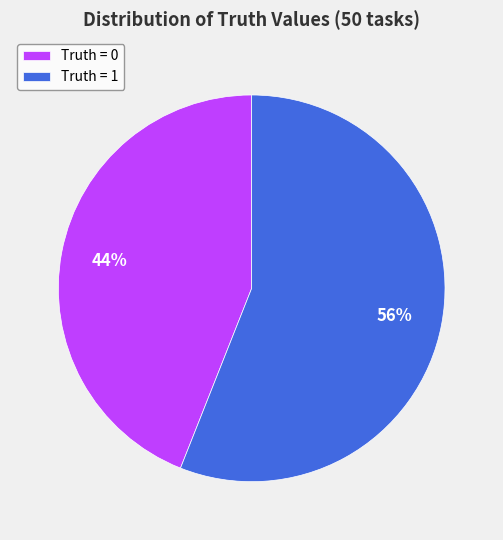

To the nearest percent, what percentage of the pie is Truth = 0?

44%